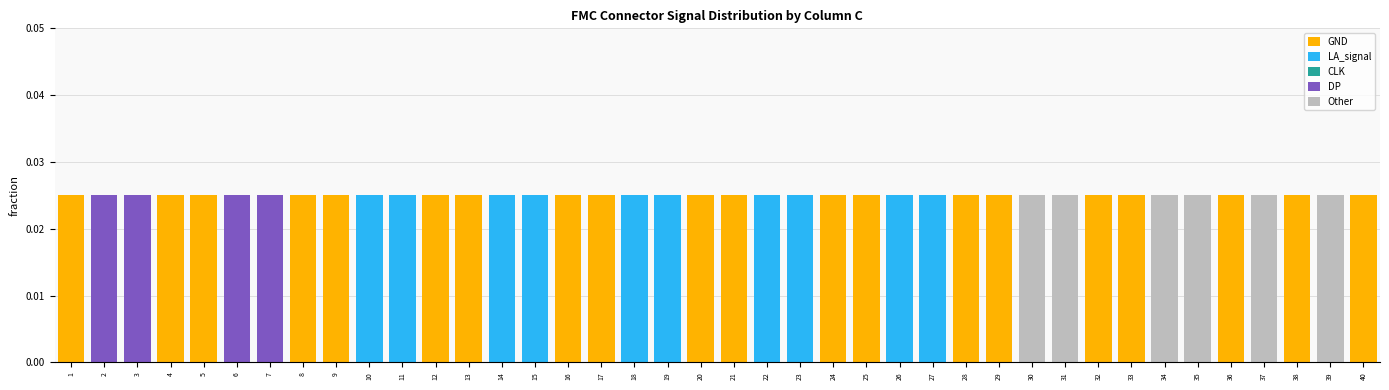

Is it true that GND equals 0.0 at 4?

True